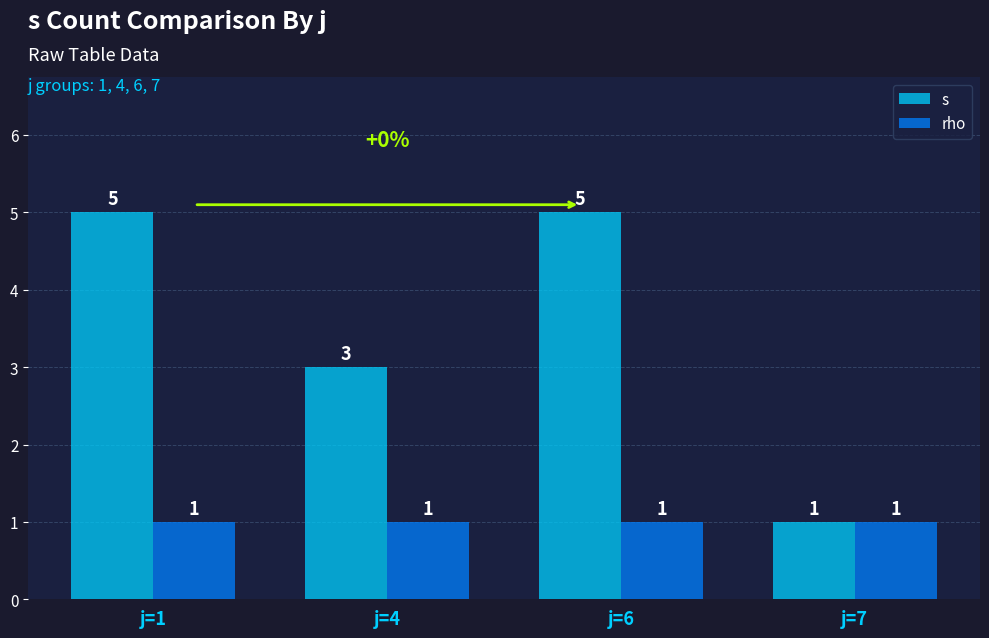

Between j=4 and j=7, which series saw the biggest shift?

s